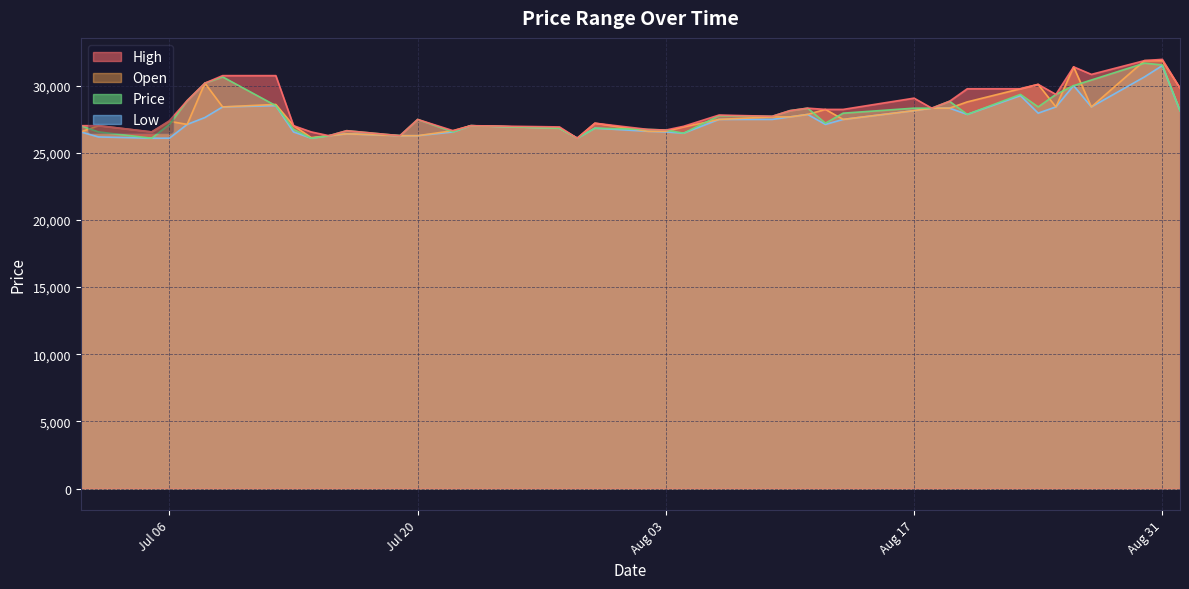

What is the difference between the second highest and second lowest values in the Low series?

4565